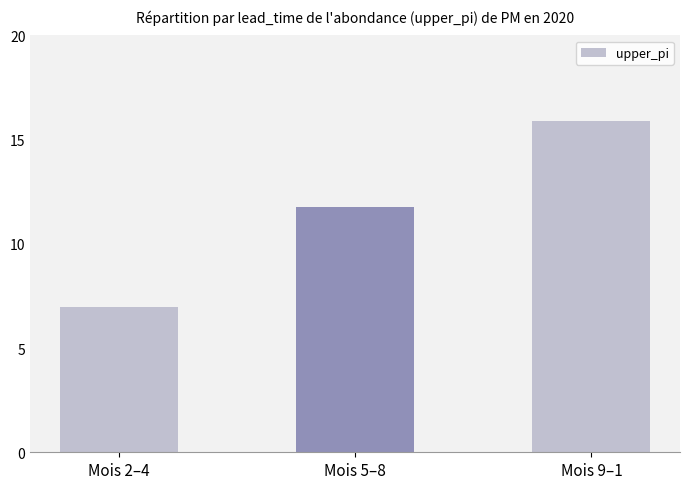

Which category has the highest value across all series?

Mois 9–1